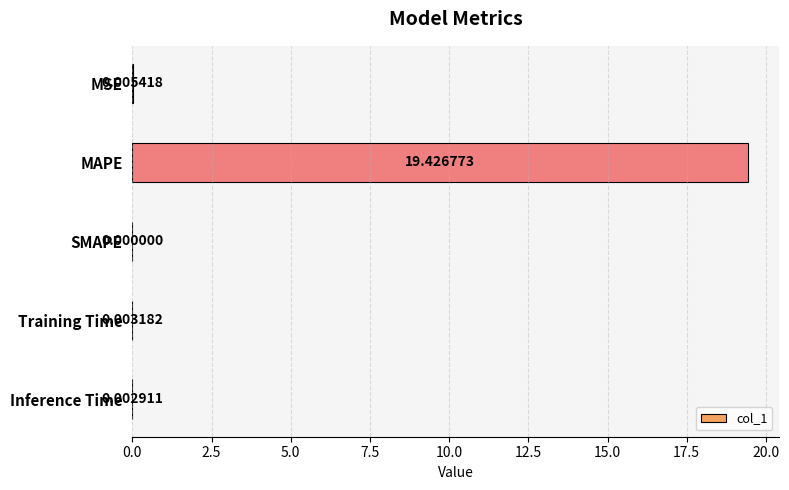

What is the change in value from MSE to MAPE?

+19.4